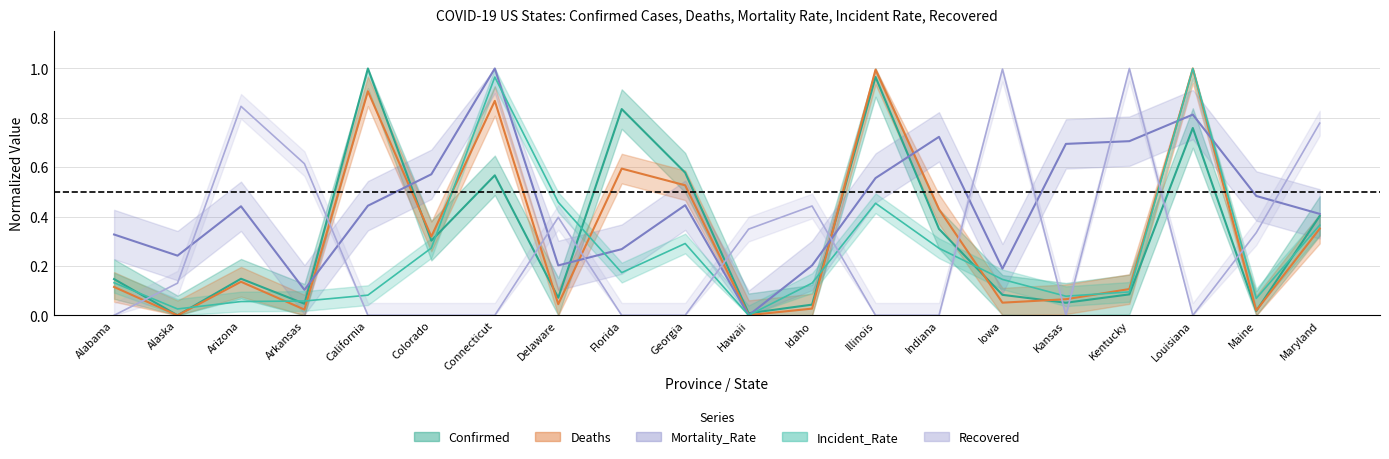

The value of Incident_Rate at Illinois is 0.5. True or false?

True